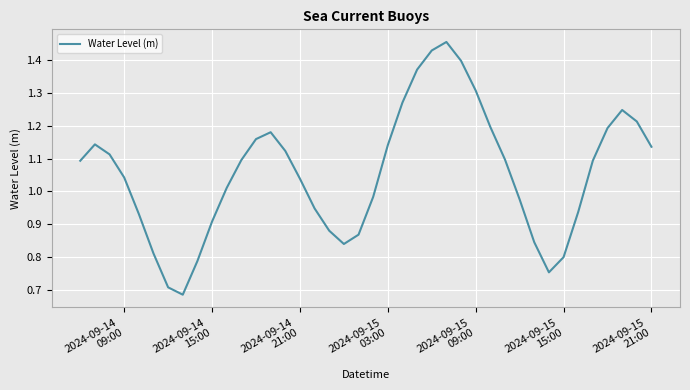

How many lines are shown in the chart?

1